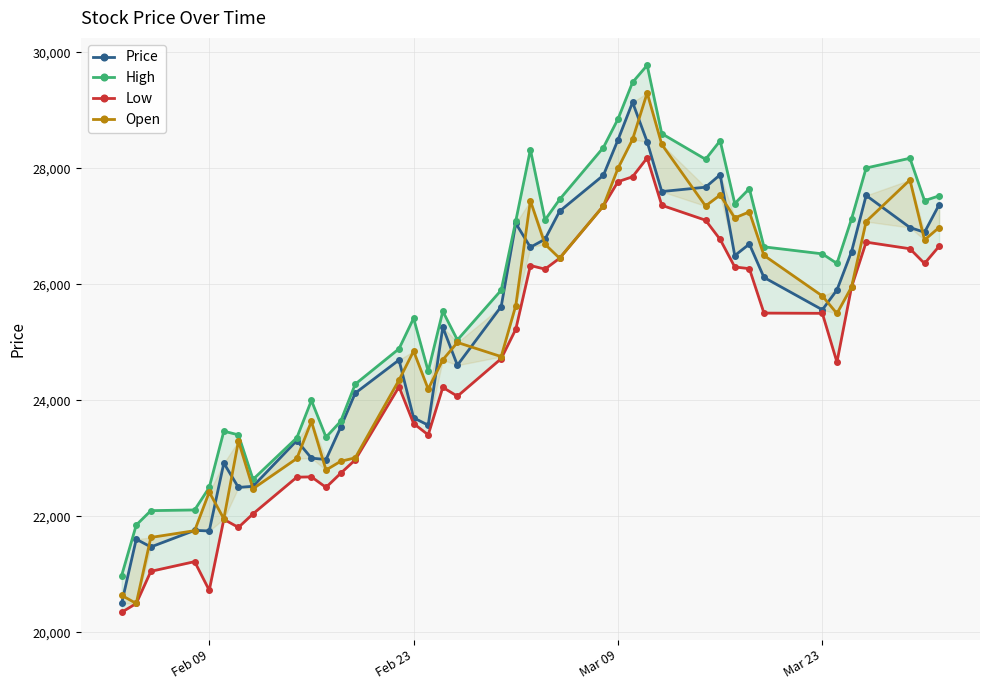

What is the sum of all High values?

1033532